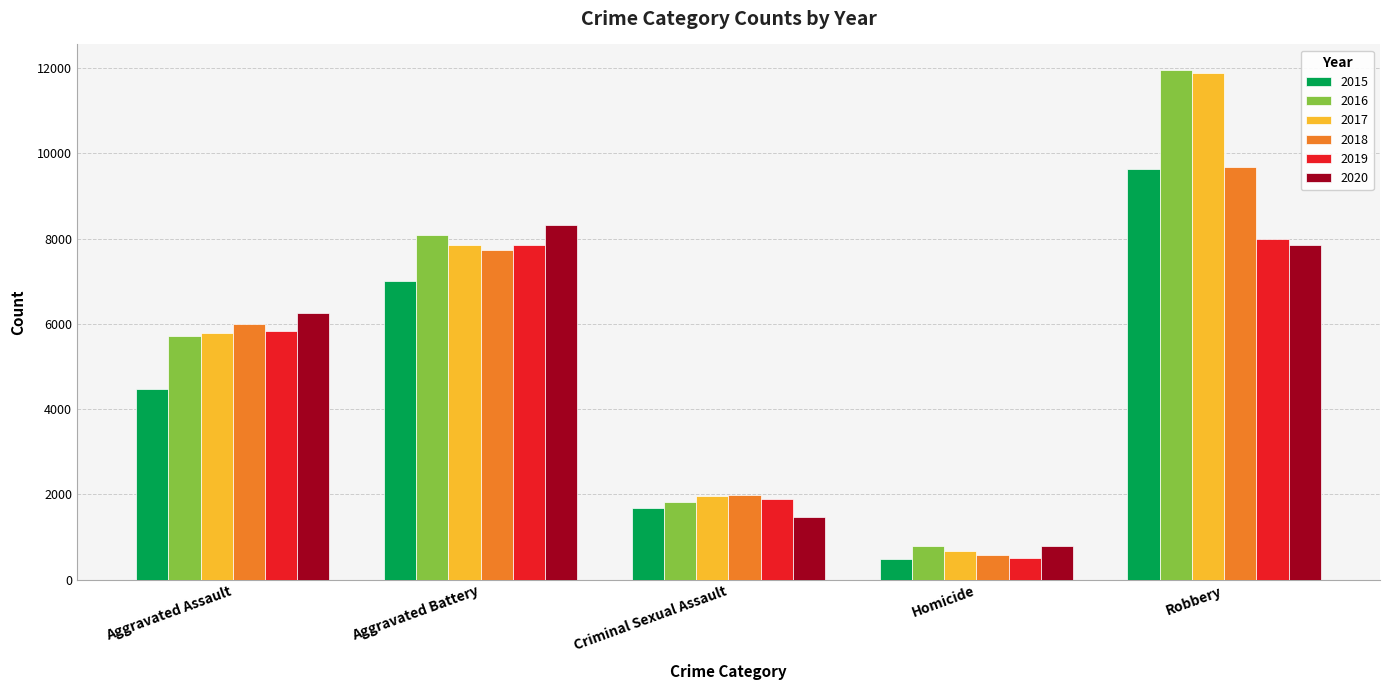

At which label is 2015 closest to 5067?

Aggravated Assault